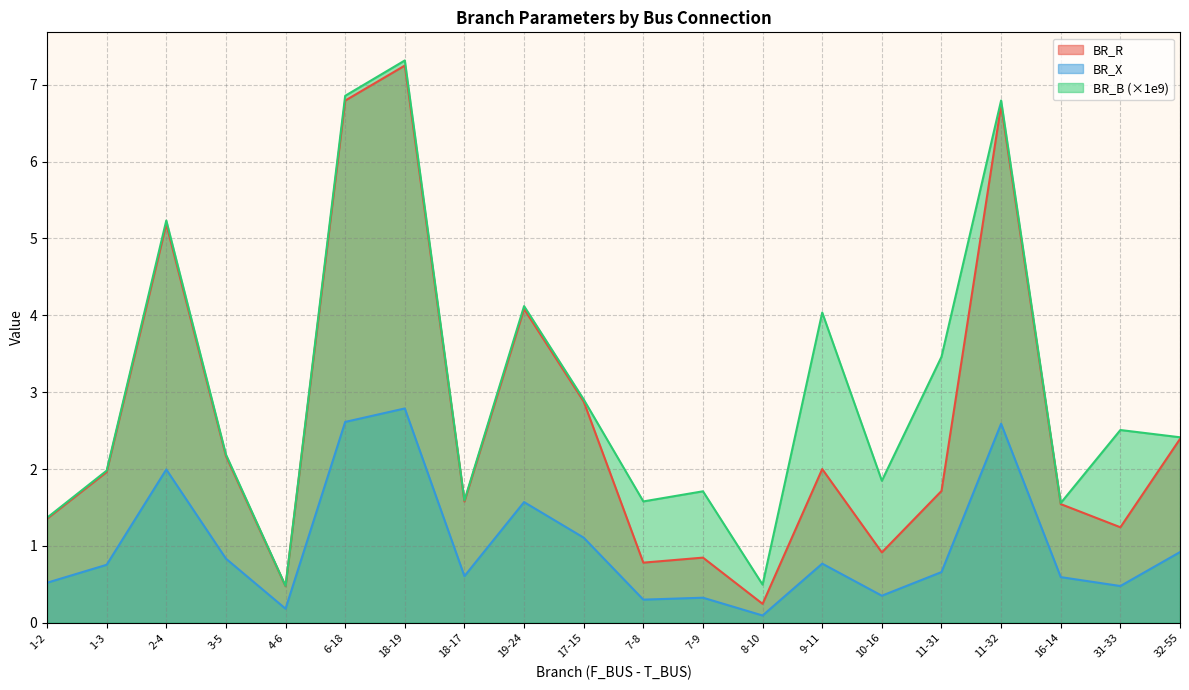

At 18-19, list the series in order from smallest to largest.

BR_X, BR_R, BR_B (×1e9)